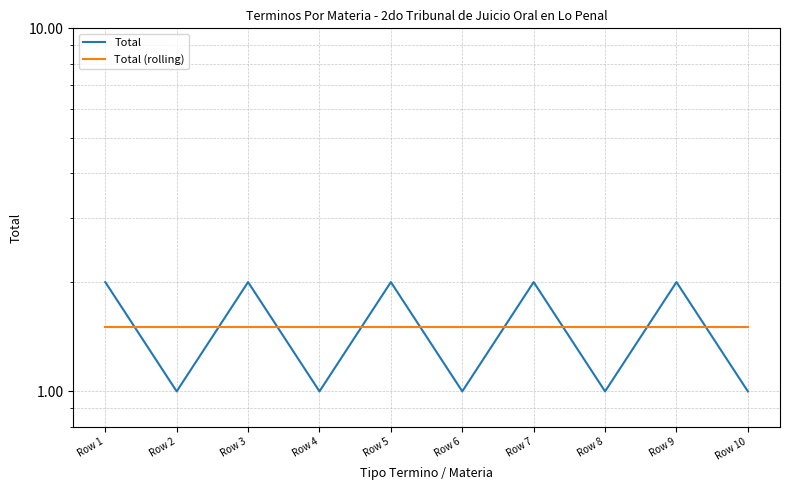

What is the total value across all series at Row 5?

3.5